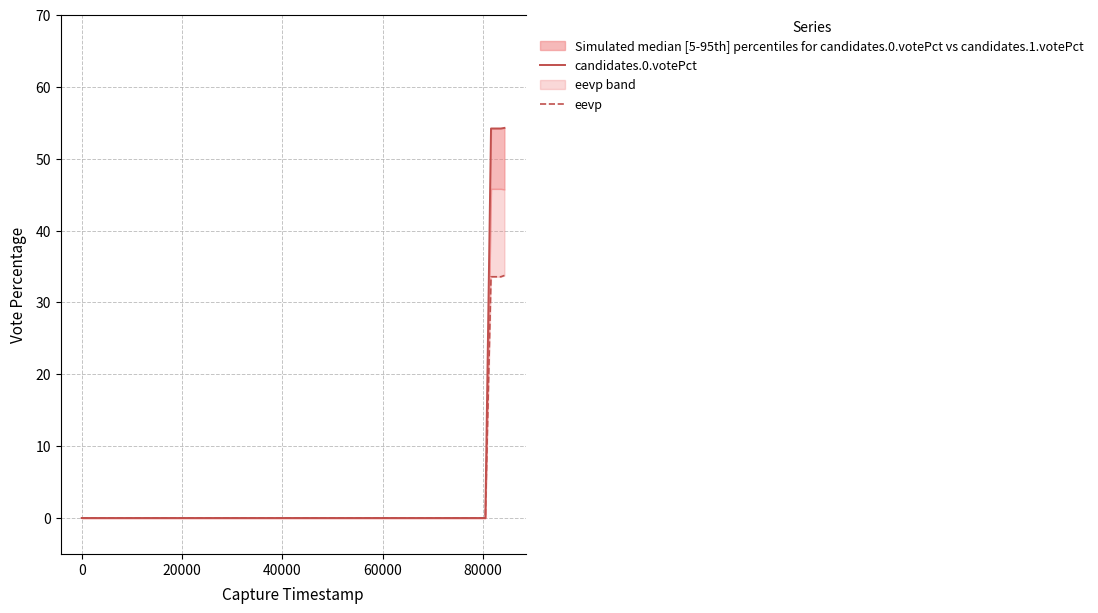

Reading left to right, extract all data points from this chart.

candidates.0.votePct: 0.0	0.0	0.0	0.0	0.0	54.2	54.2	54.2	54.2	54.2	54.3
eevp: 0.0	0.0	0.0	0.0	0.0	33.6	33.6	33.6	33.6	33.6	33.8